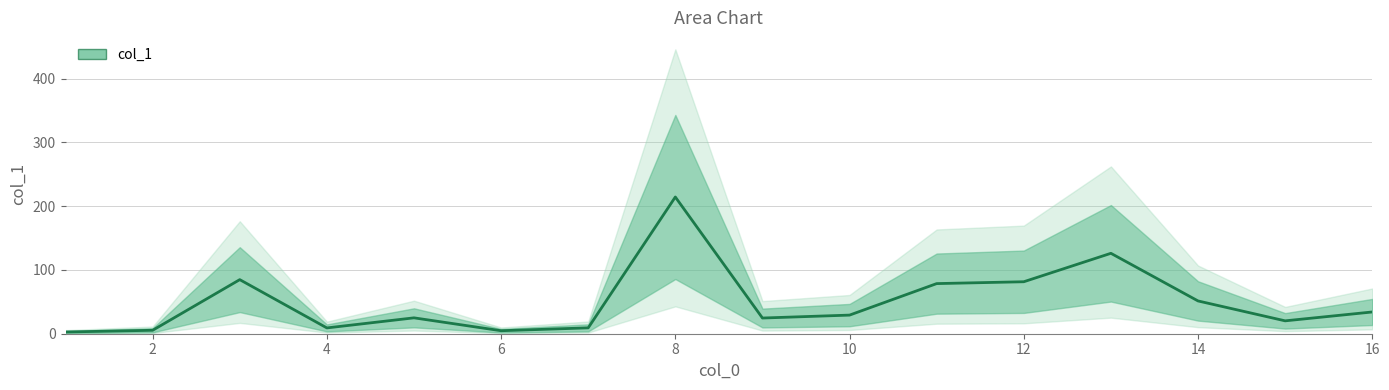

What is the difference between the values at 3 and 11?

6.2